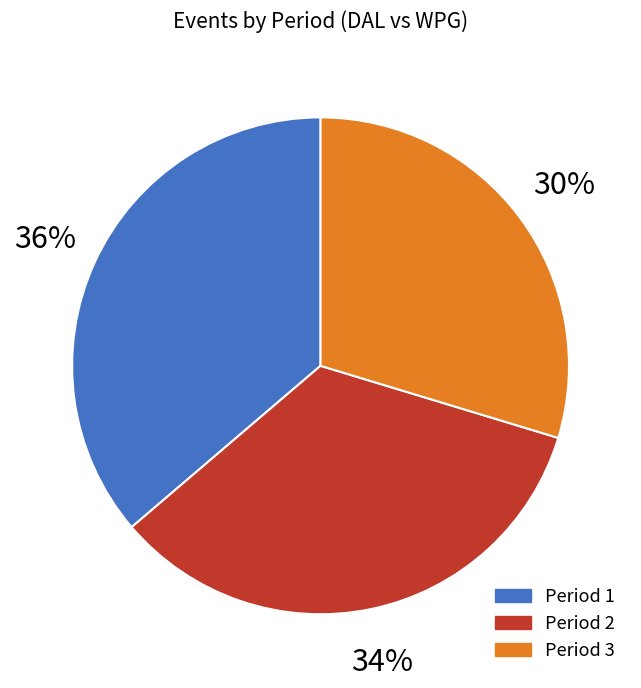

Count the number of slices in the pie.

3